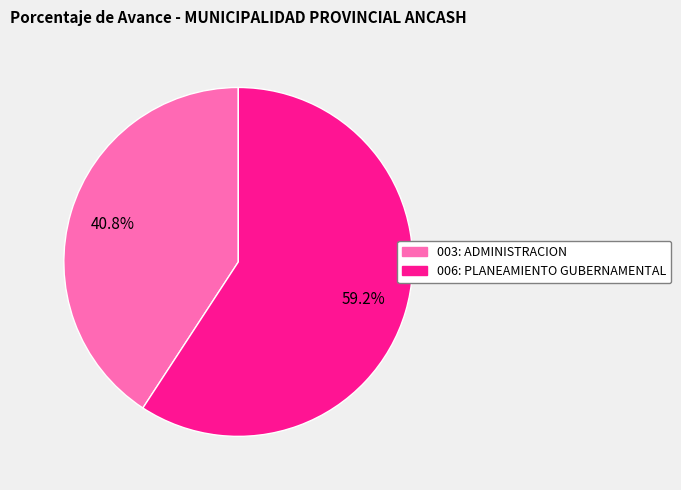

To the nearest percent, what is the average slice percentage?

50%